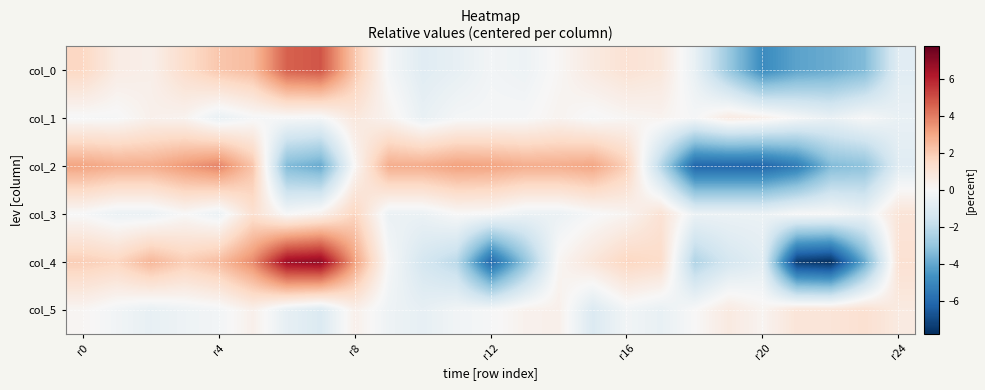

Rank the series by their maximum value, from lowest to highest.

col_1, col_5, col_3, col_2, col_0, col_4